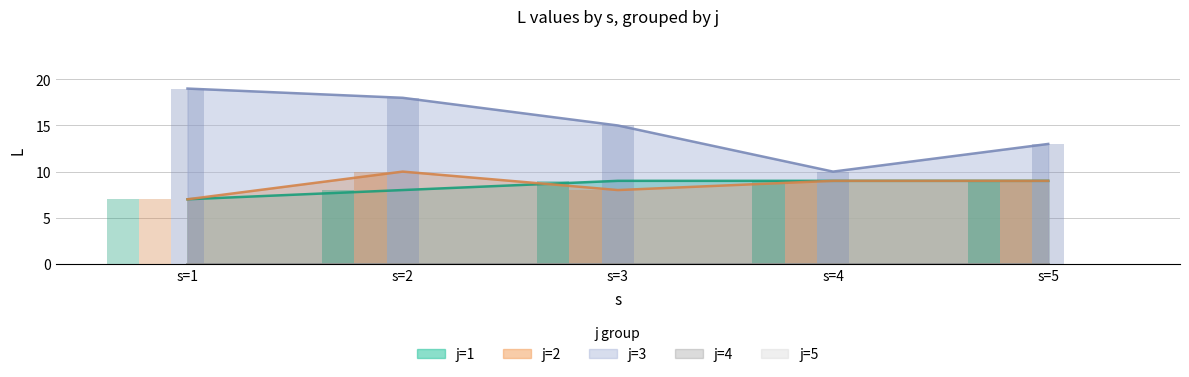

At which category is the sum across all series the highest?

s=2